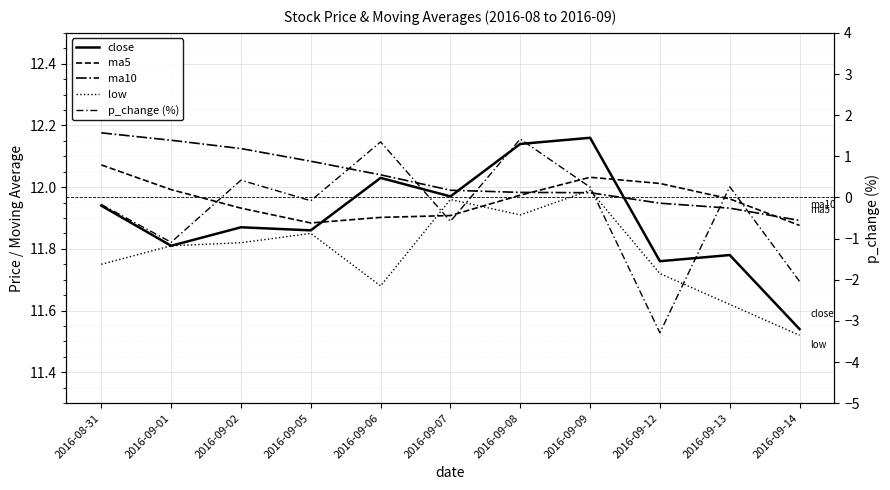

What is the label of the 10th point from the left?

2016-09-13